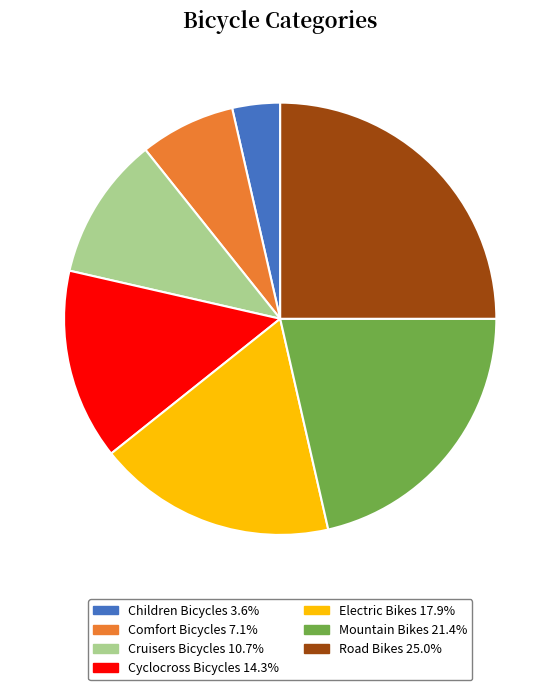

Which has a higher value, Road Bikes or Electric Bikes?

Road Bikes